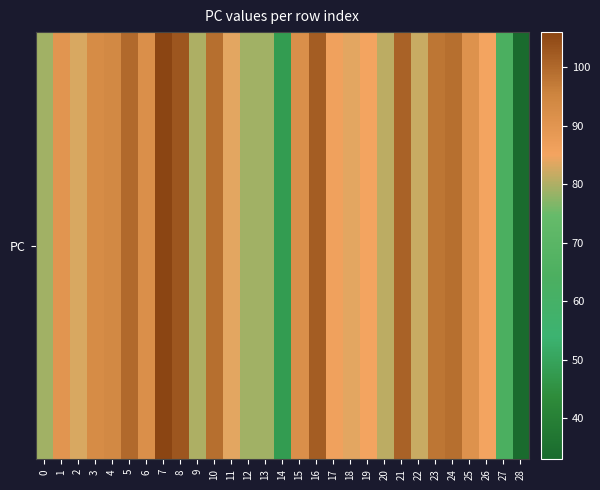

At which label does the data first exceed 86?

1